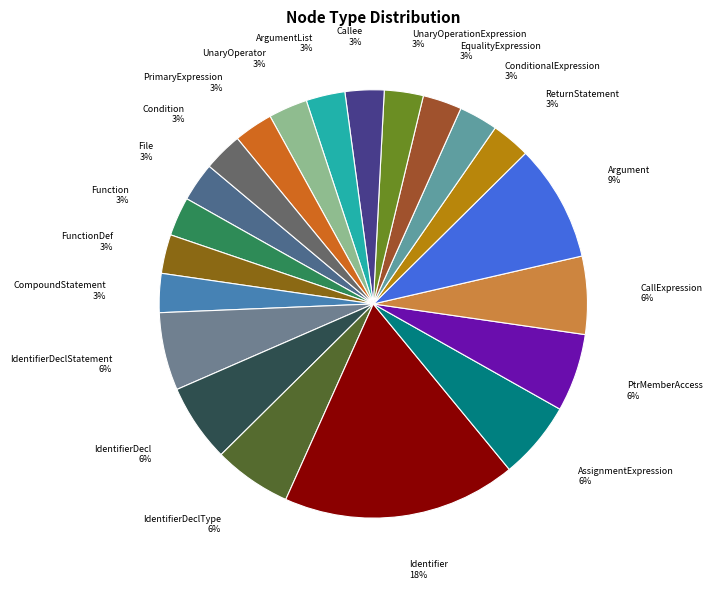

Count the number of slices in the pie.

21